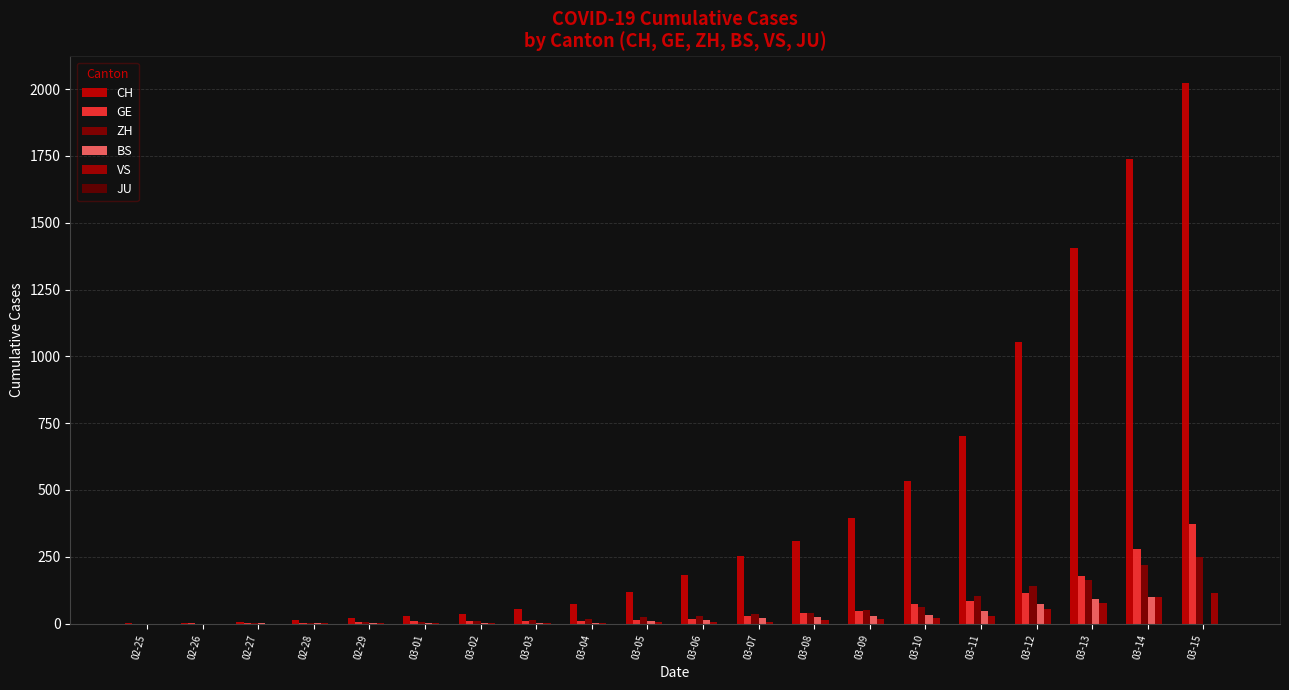

How many groups of bars are there?

20